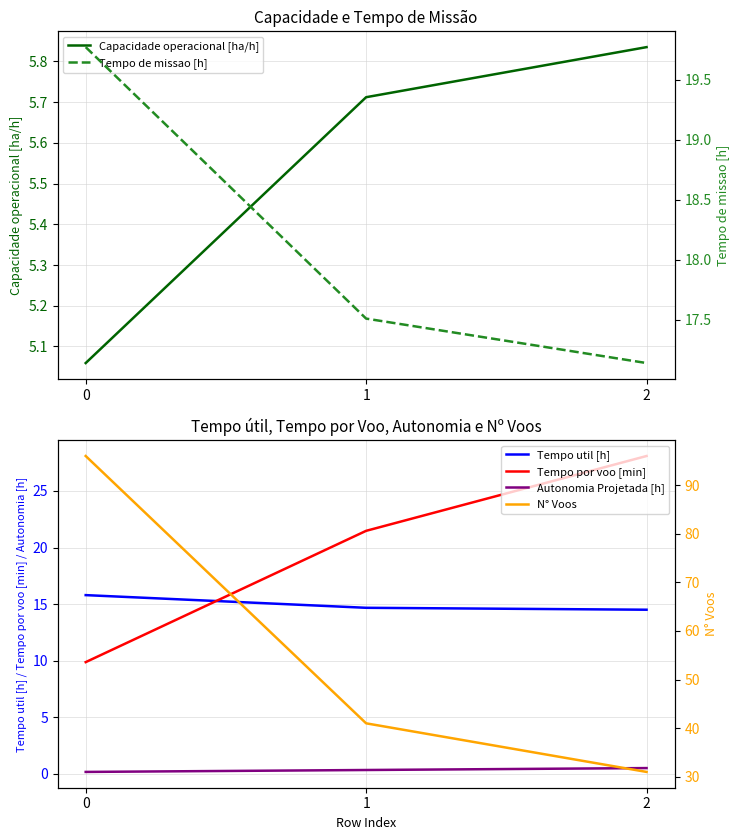

Is the value of Tempo de missao [h] at 2 greater than the value of Tempo por voo [min] at 0?

Yes